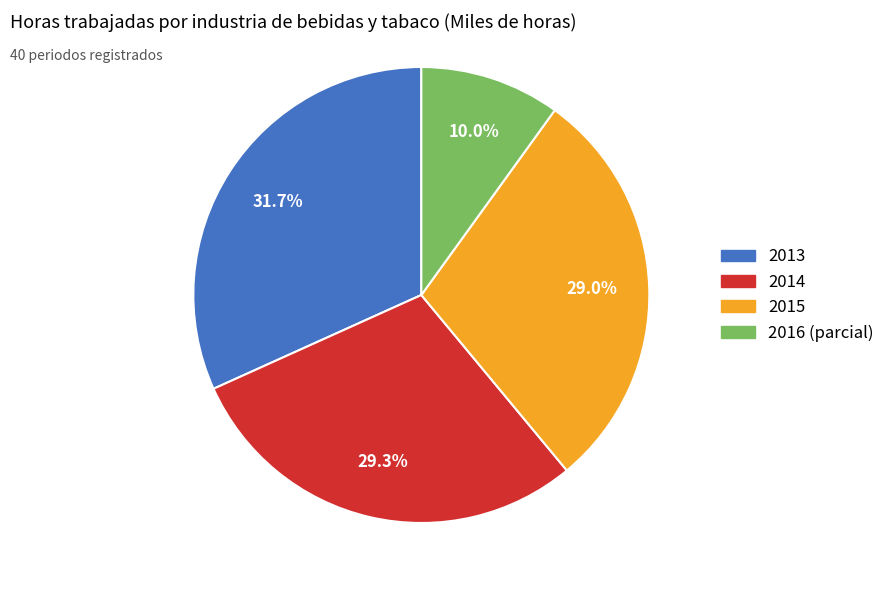

Does any single category account for the majority?

No